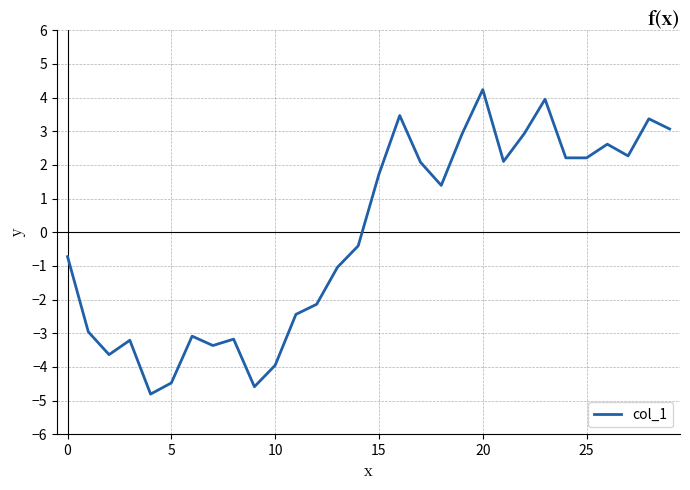

What is the difference between the maximum and minimum values?

9.0